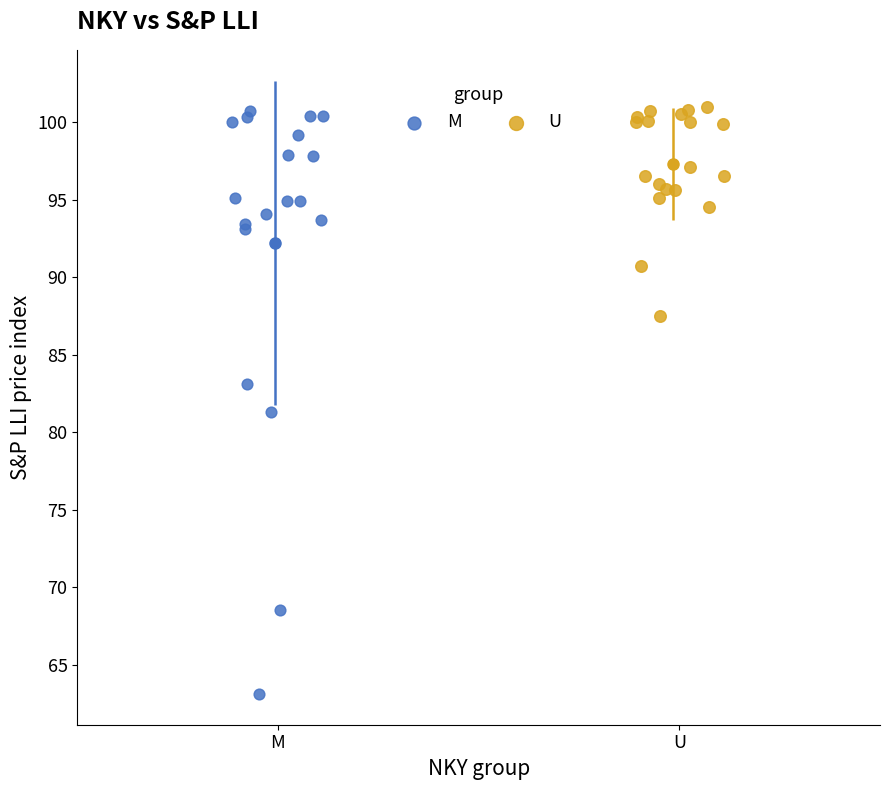

Which series contains the lowest Y value?

M